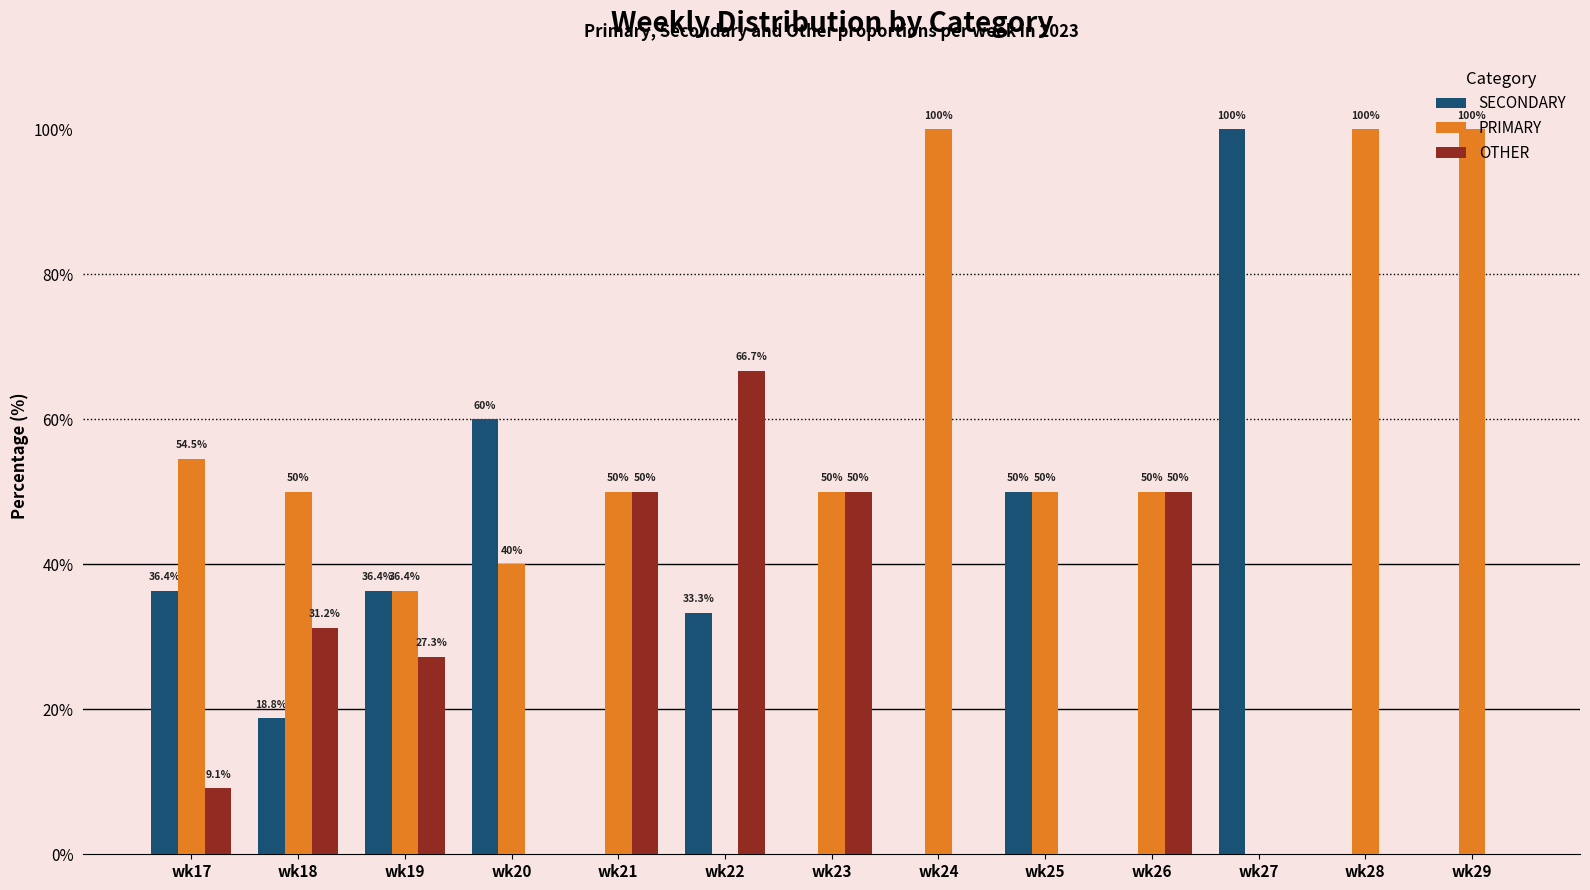

The SECONDARY series shows -51.3 at wk21. True or false?

False